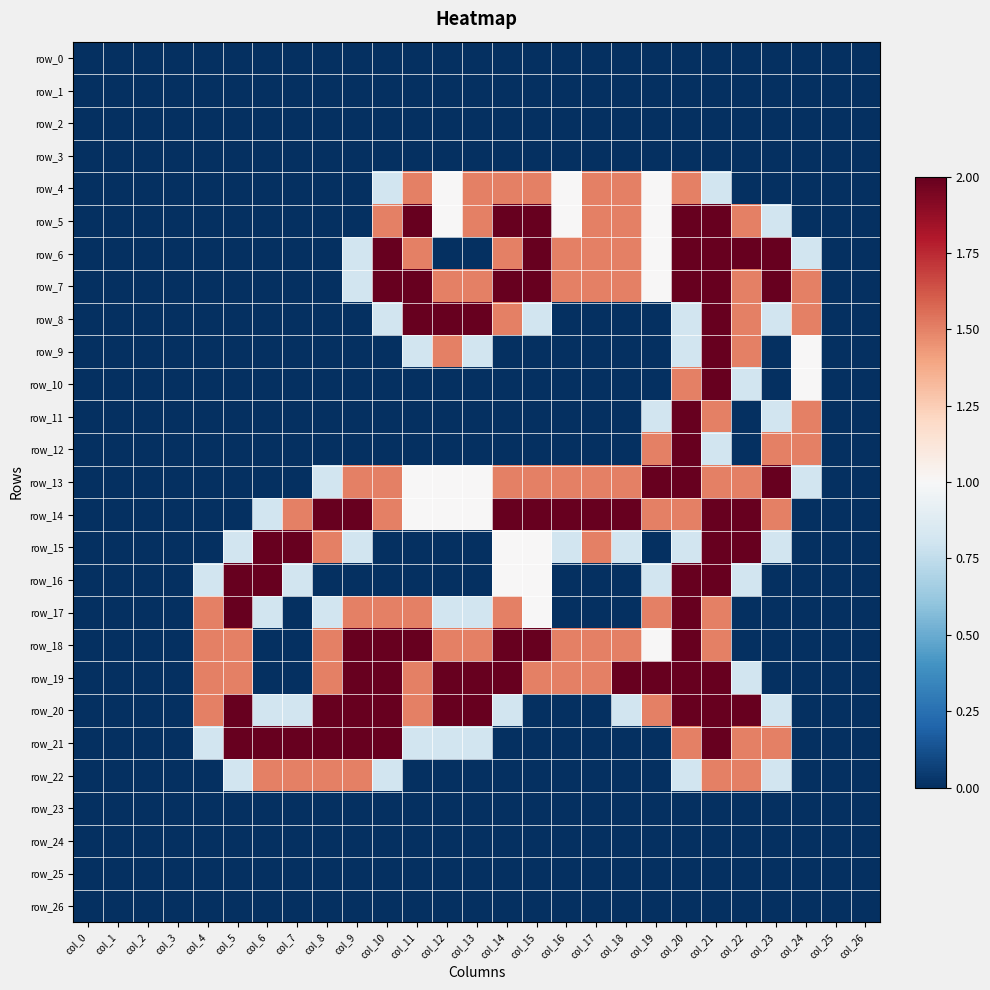

Count the number of categories in the chart.

27